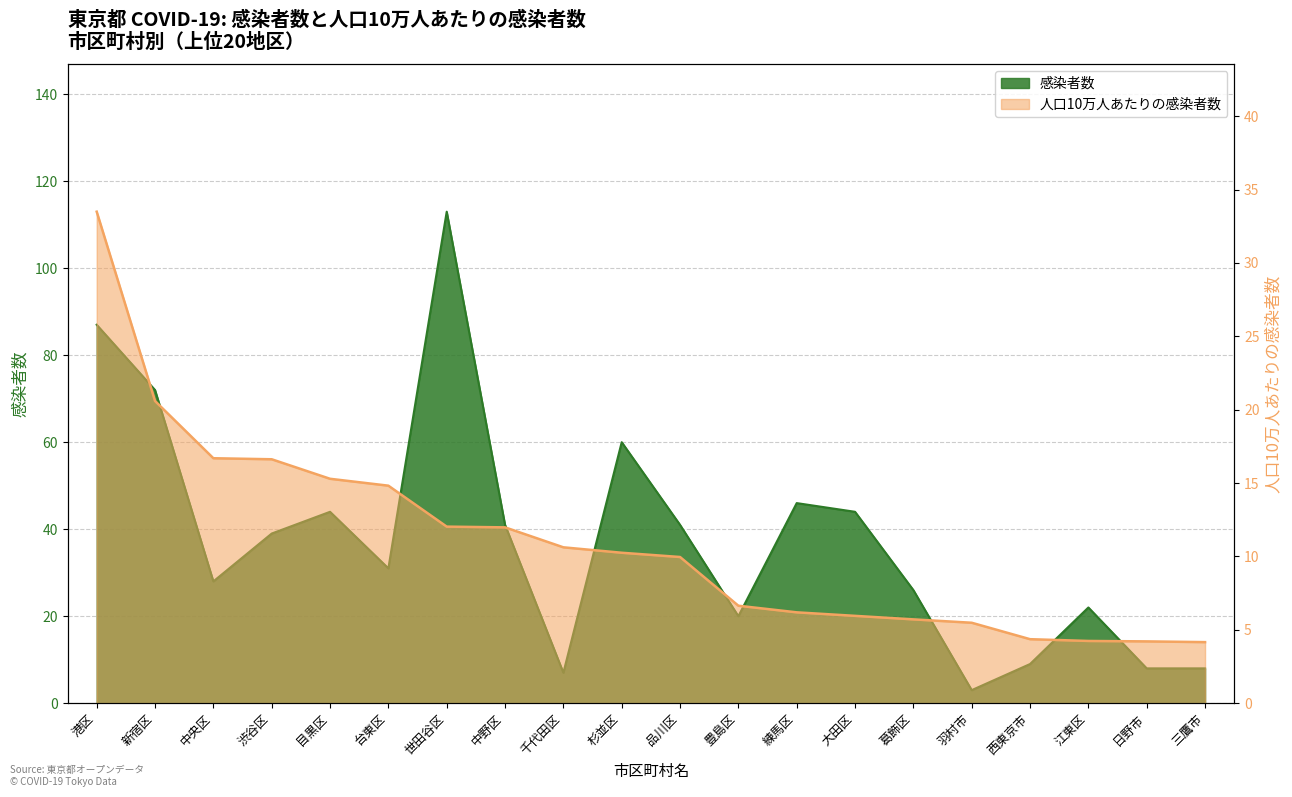

At 大田区, list the series in order from smallest to largest.

人口10万人あたりの感染者数, 感染者数